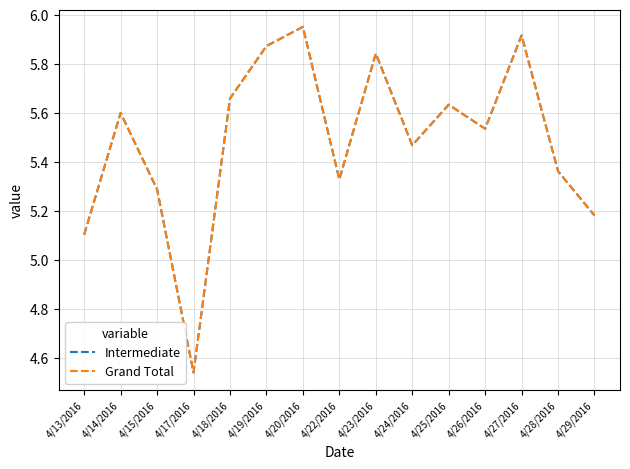

At how many categories does at least one series exceed 4?

15